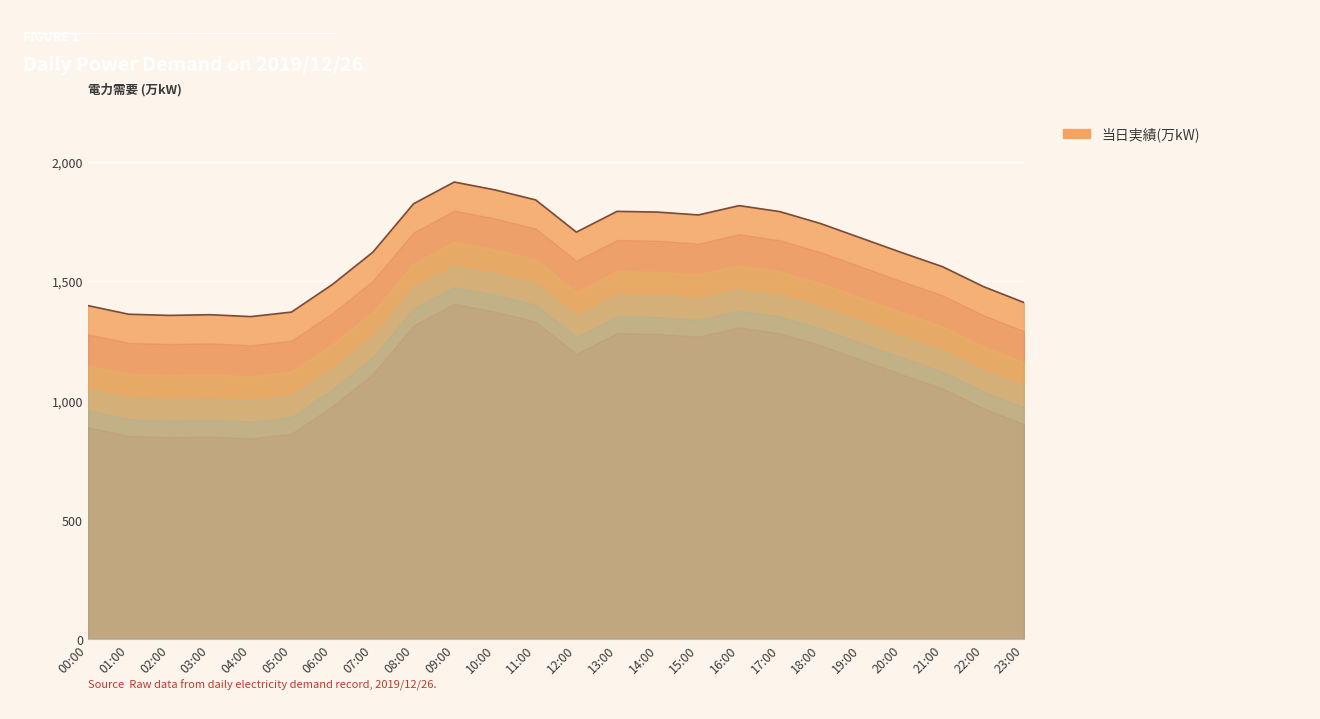

The chart shows a value of 1789 at 14:00. True or false?

True